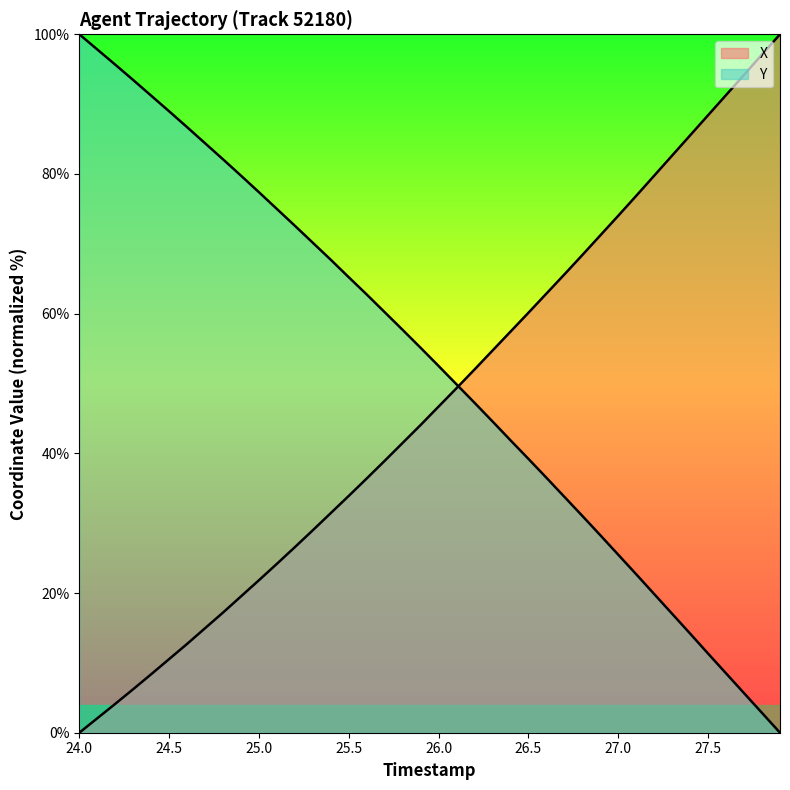

Count the number of categories in the chart.

40